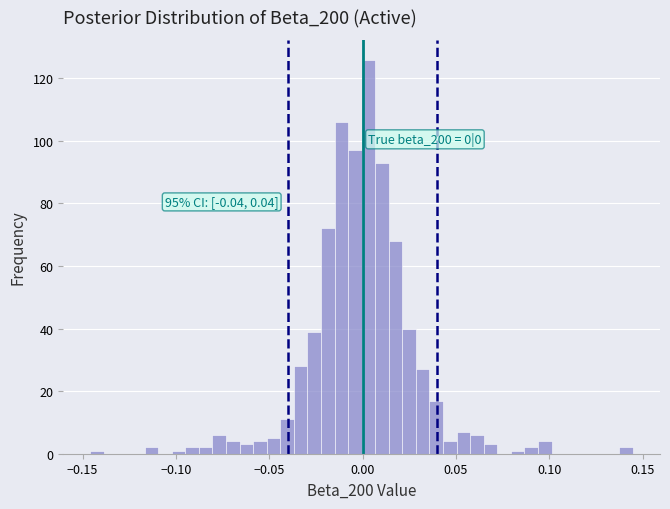

Around what value on the x-axis is the tallest bar? Give the approximate position of its centre, as read against the axis.

0.005